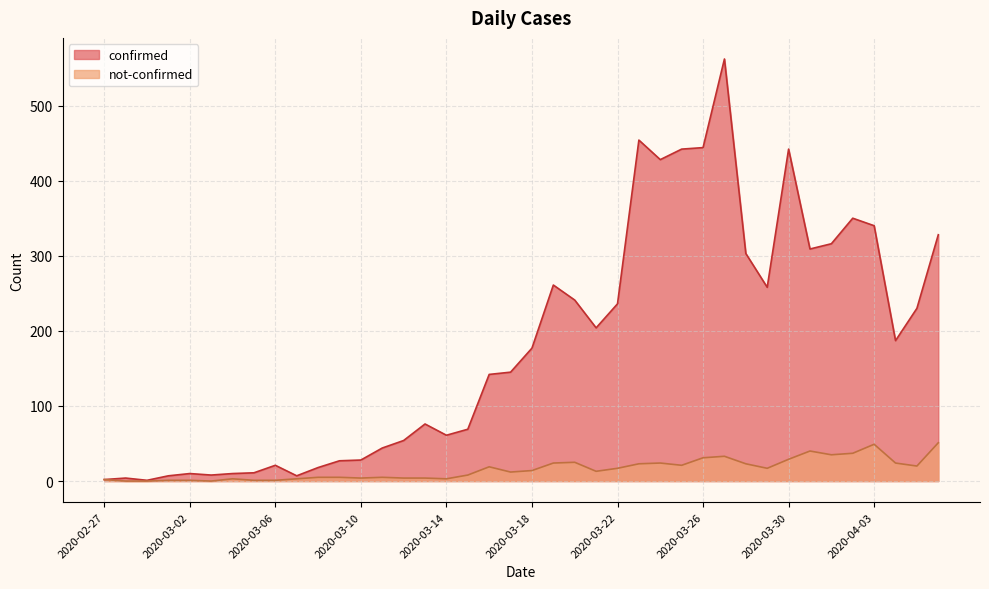

Rank the series at 2020-03-21 from lowest to highest value.

not-confirmed, confirmed